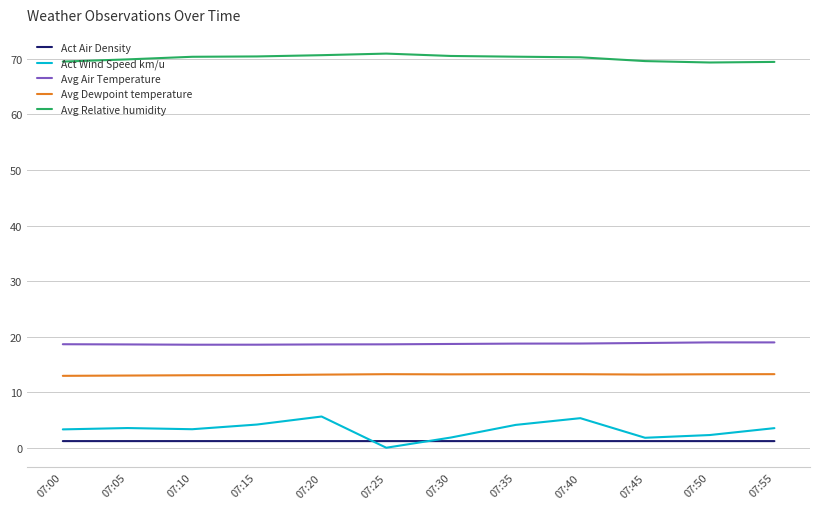

Which series has the widest spread of values?

Act Wind Speed km/u